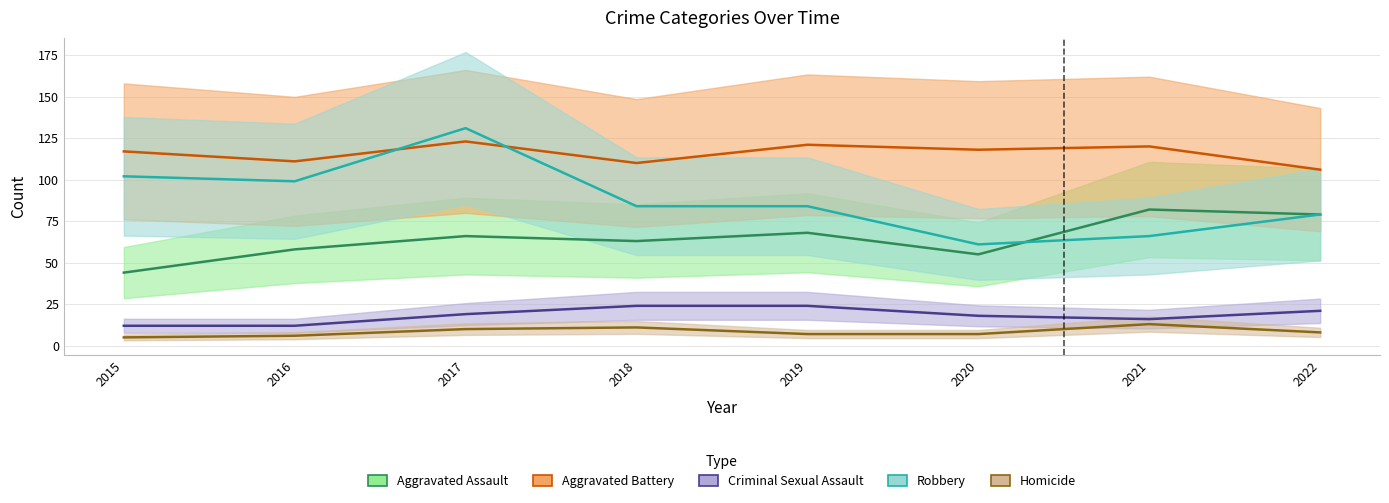

True or false: Homicide and Aggravated Battery cross at least once.

False